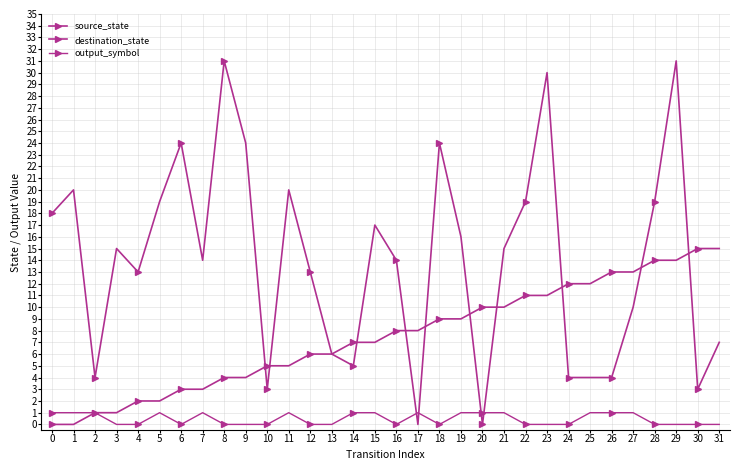

How many categories are shown in the chart?

32